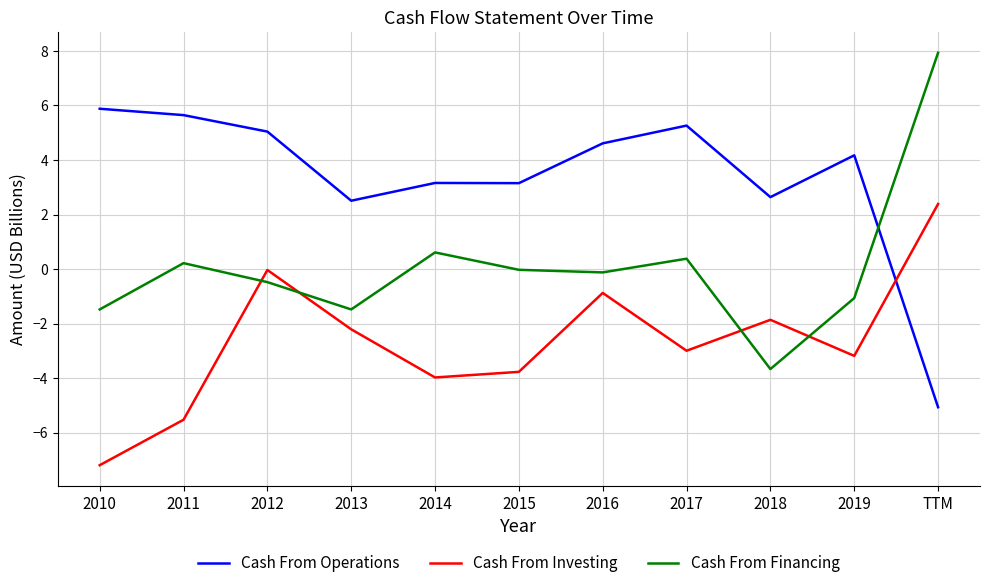

Is the value of Cash From Operations at 2017 greater than the value of Cash From Investing at 2015?

Yes